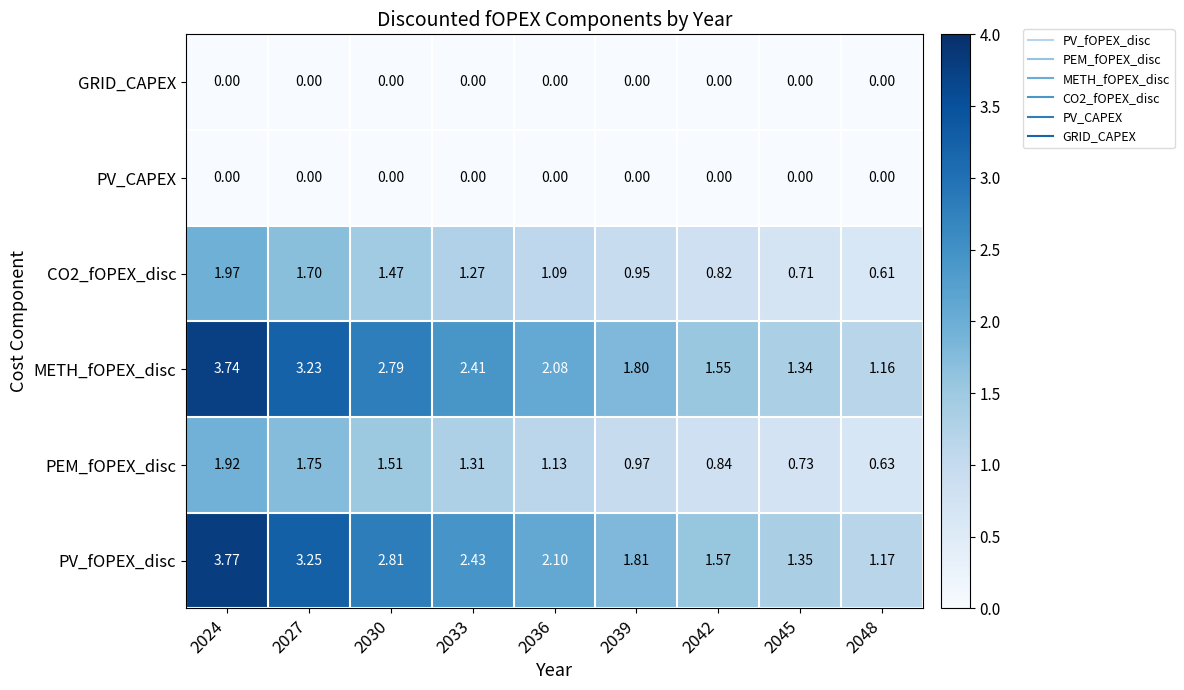

Is the value of GRID_CAPEX at 2039 greater than the value of PEM_fOPEX_disc at 2045?

No